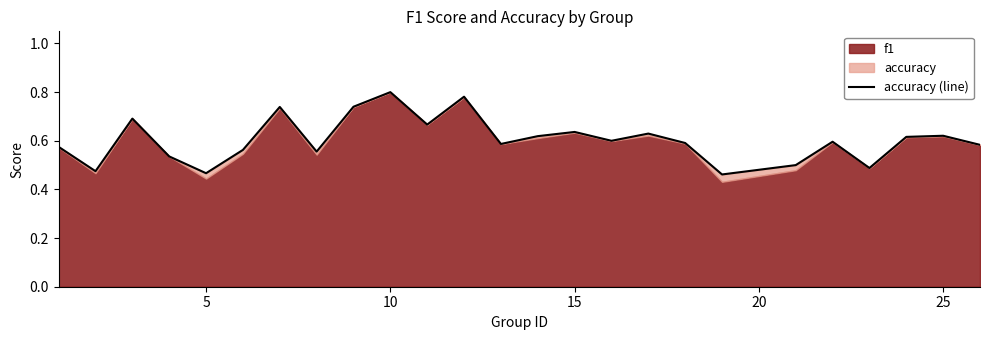

The value at 16 is 0.9. True or false?

False